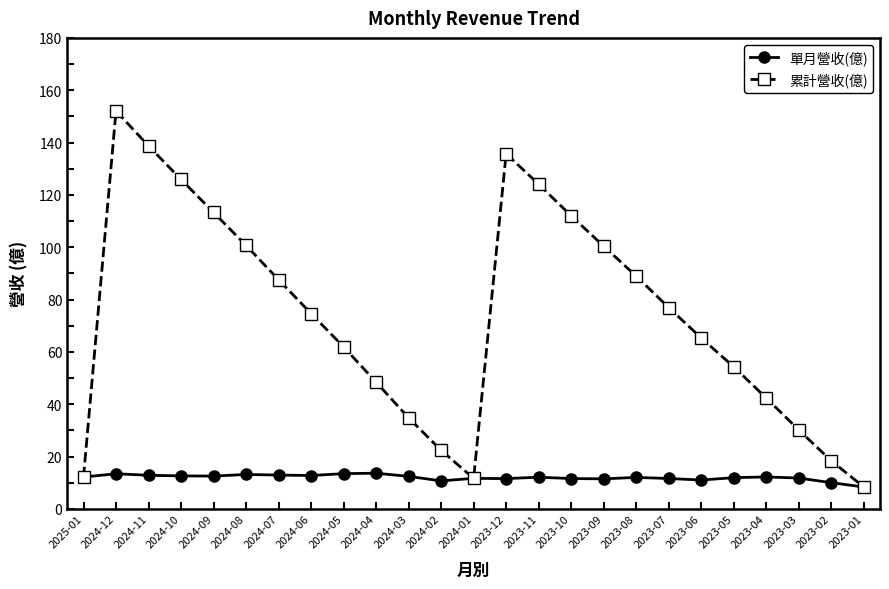

The value of 單月營收(億) at 2023-08 is 19.3. True or false?

False